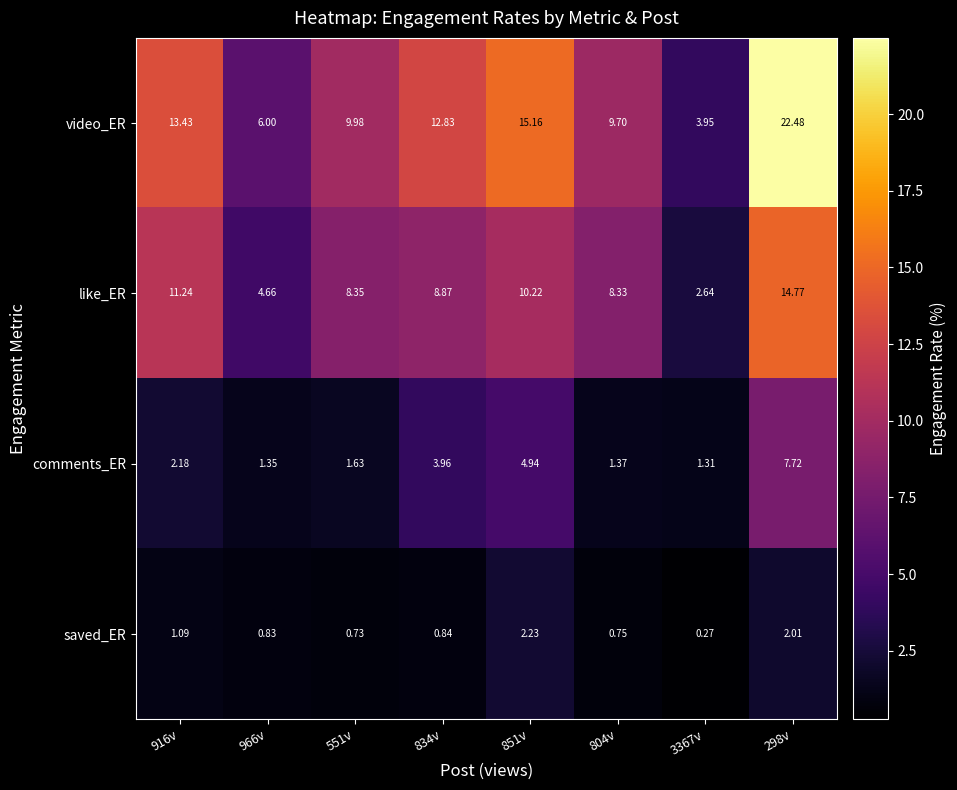

Which series has the largest total across all categories?

video_ER